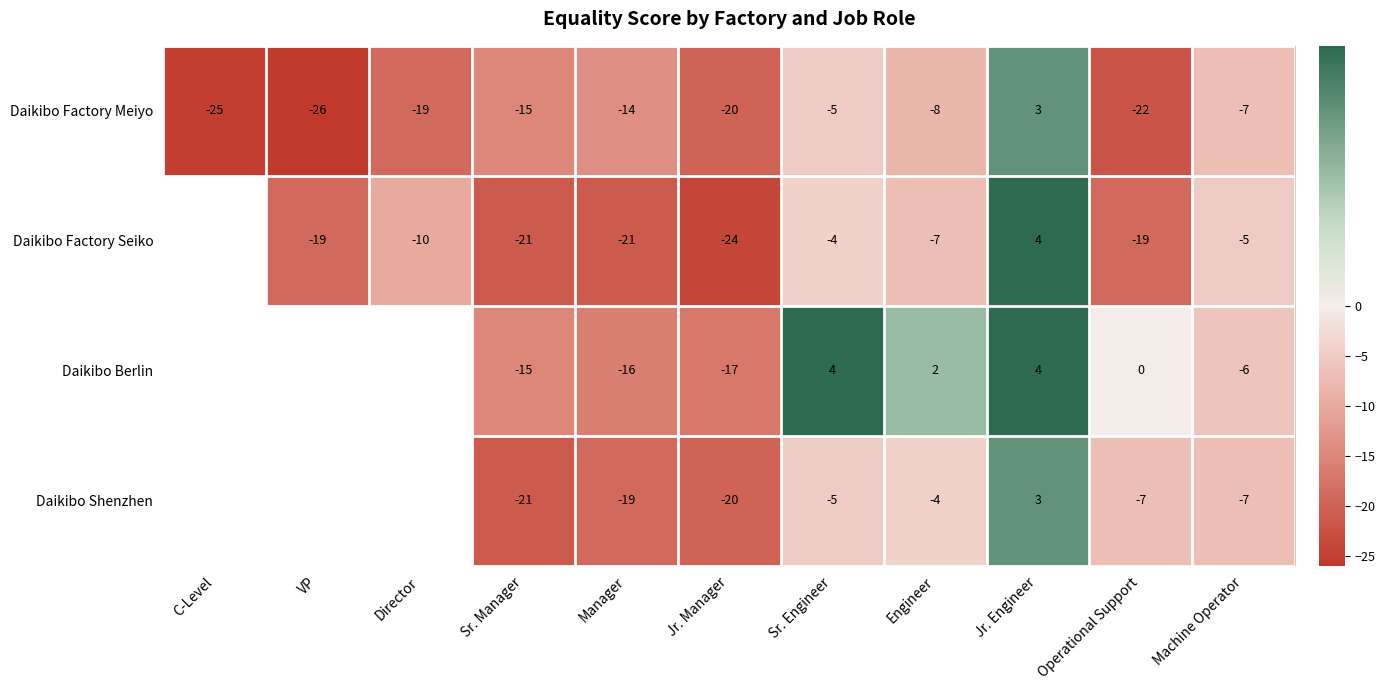

Where does the Daikibo Factory Meiyo series first go above -15?

Manager